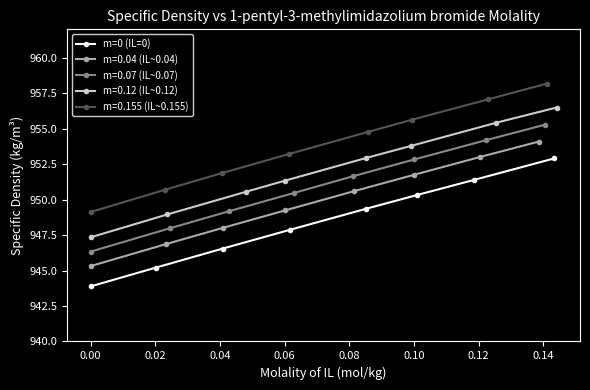

What is the value of the 4th point from the left?

947.9